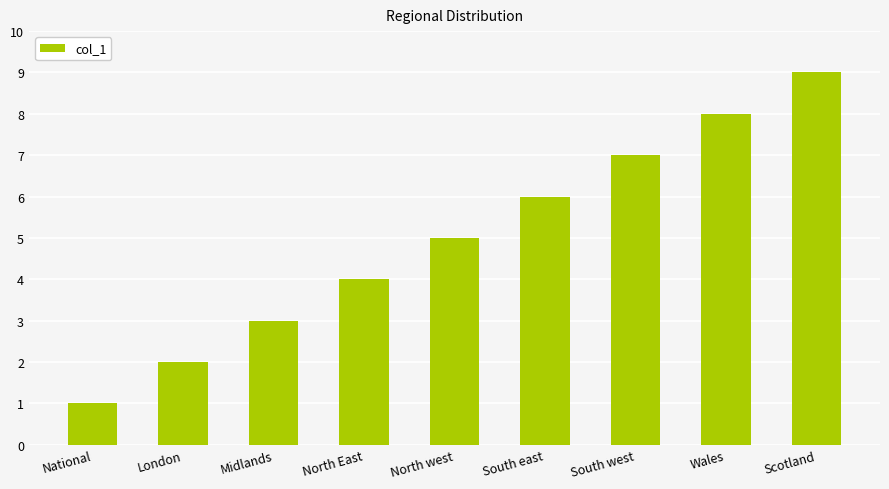

What is the sum of all values?

45